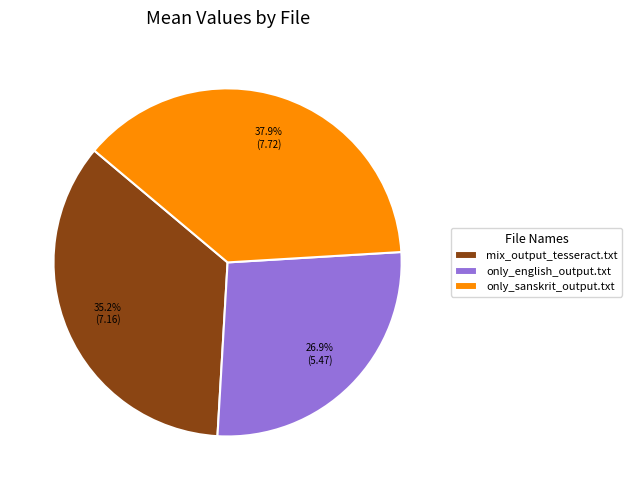

Is there any slice that represents more than half of the pie?

No